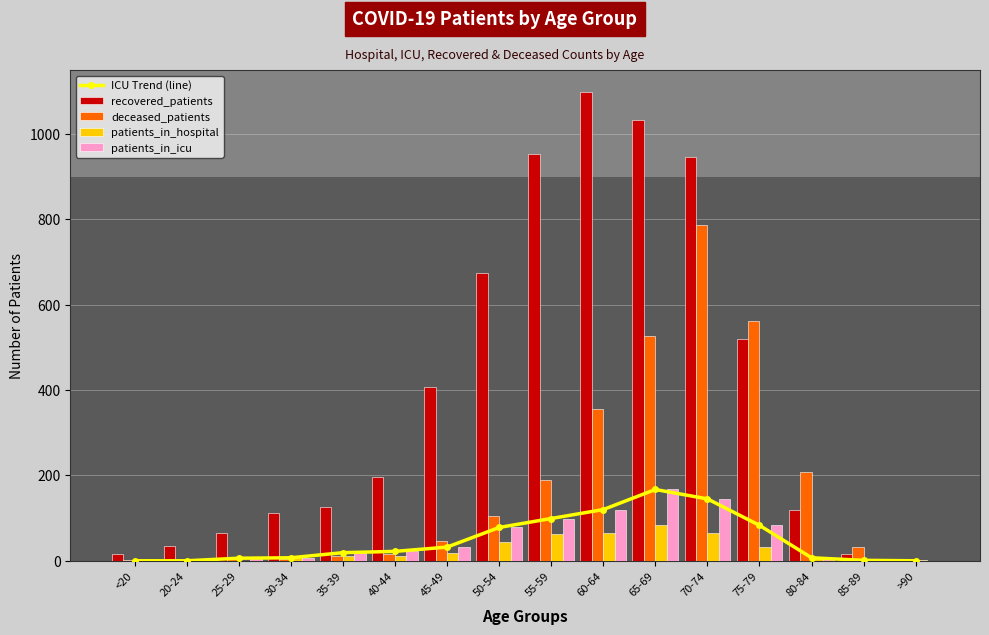

Which series changed the most between 35-39 and 70-74?

recovered_patients